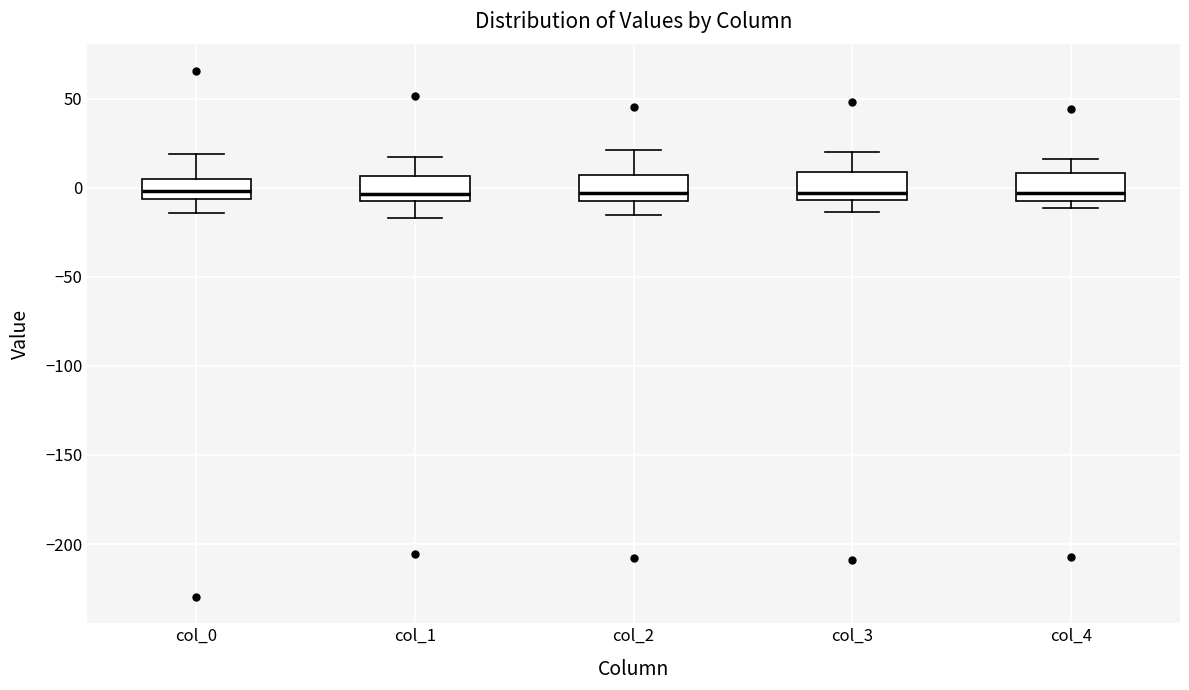

Where is the upper edge of the box for col_3 on the y-axis? The values are not printed on the chart, so give them approximately, as read against the axis.

10